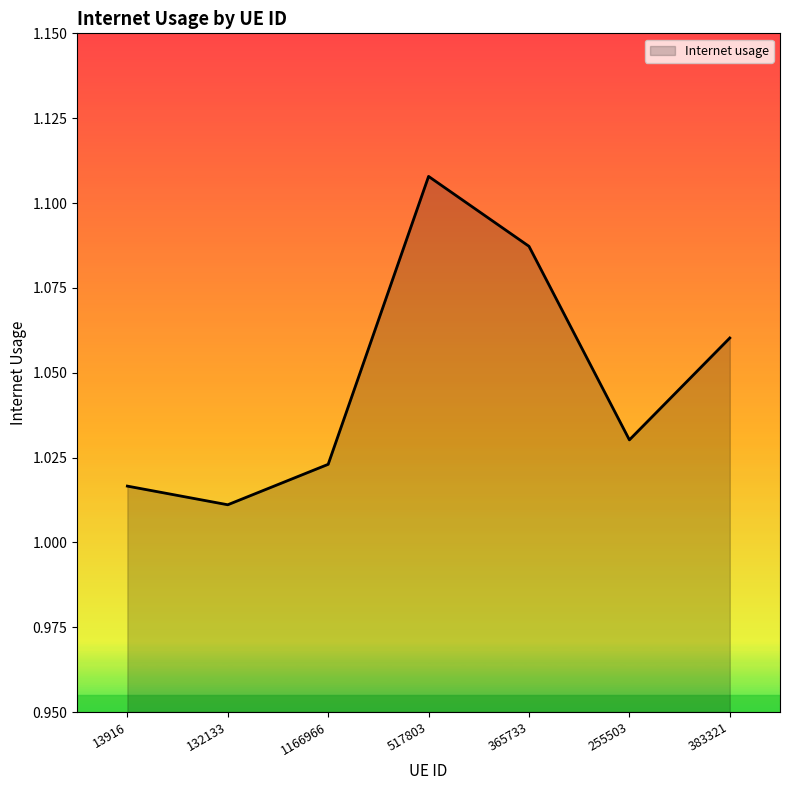

True or false: the data shows 1.9 at 517803.

False